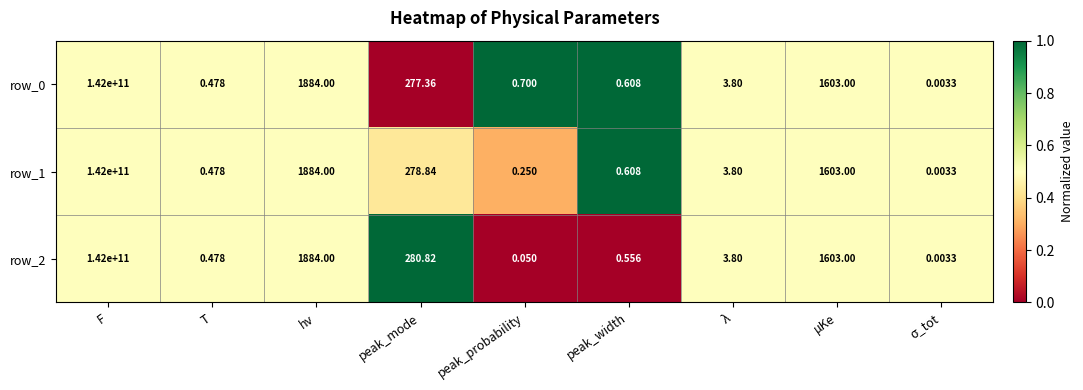

List the labels in order of row_2 value, smallest first.

σ_tot, peak_probability, T, peak_width, λ, peak_mode, μKe, hν, F